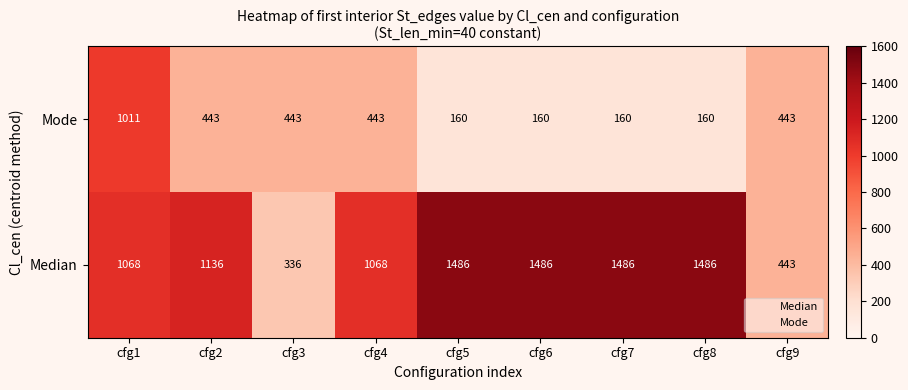

Is it true that Median equals 1822 at cfg2?

False